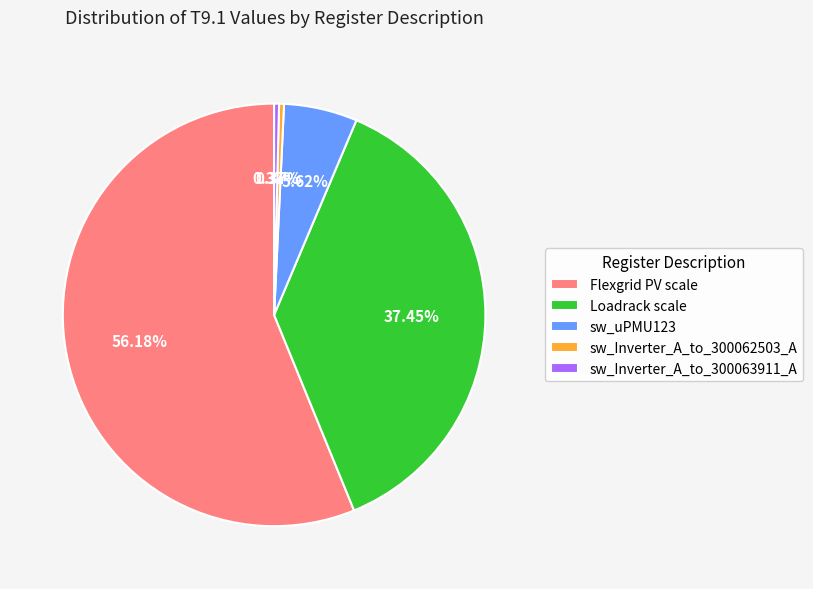

Which has a higher value, Flexgrid PV scale or sw_Inverter_A_to_300062503_A?

Flexgrid PV scale